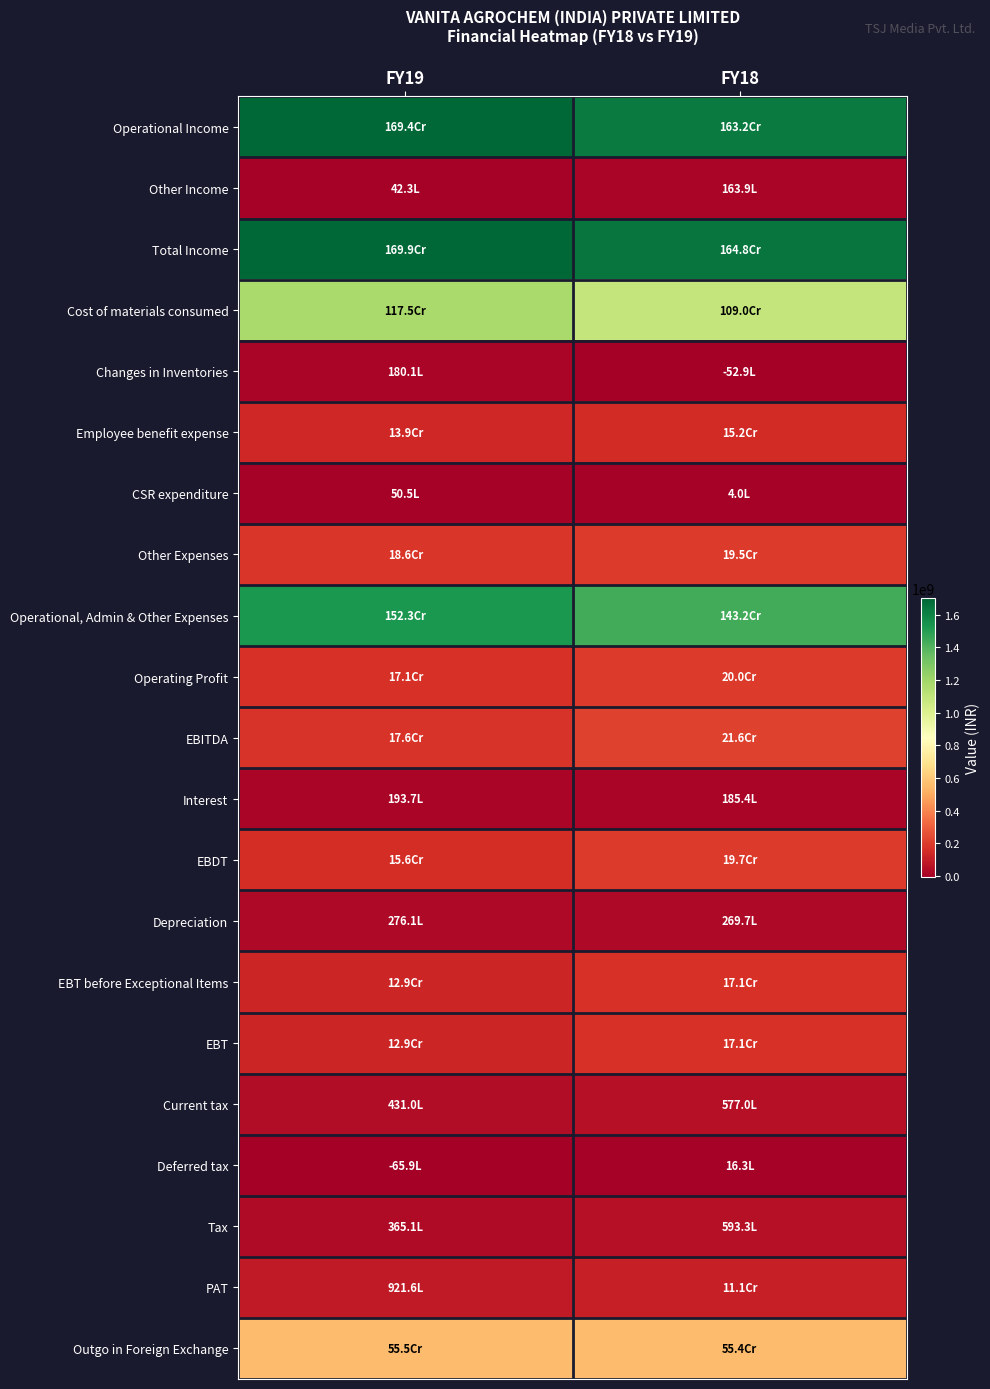

Which series has the largest total across all categories?

Total Income